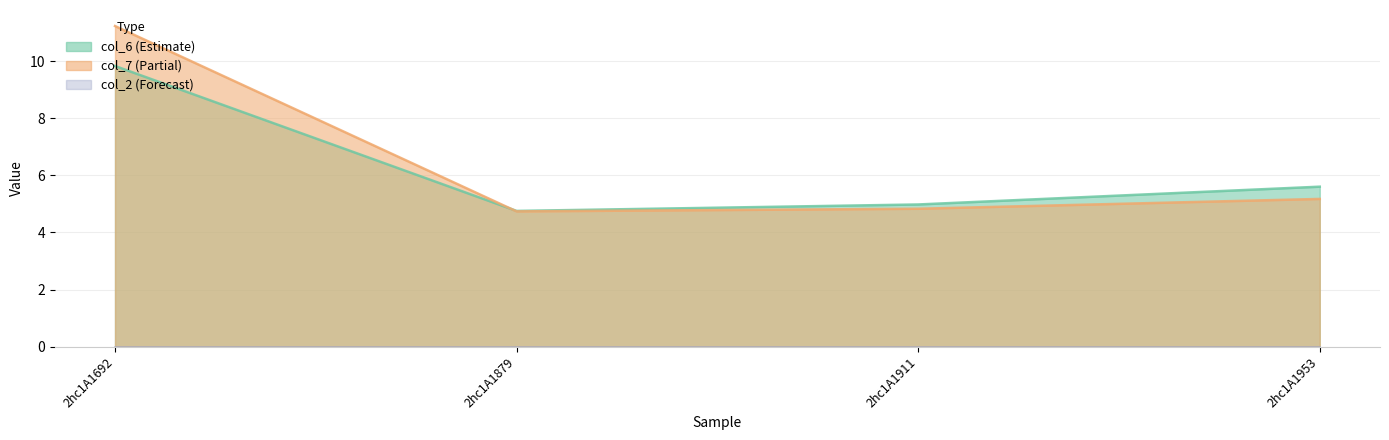

Which has a higher value, 2hc1A1692 or 2hc1A1911?

2hc1A1692